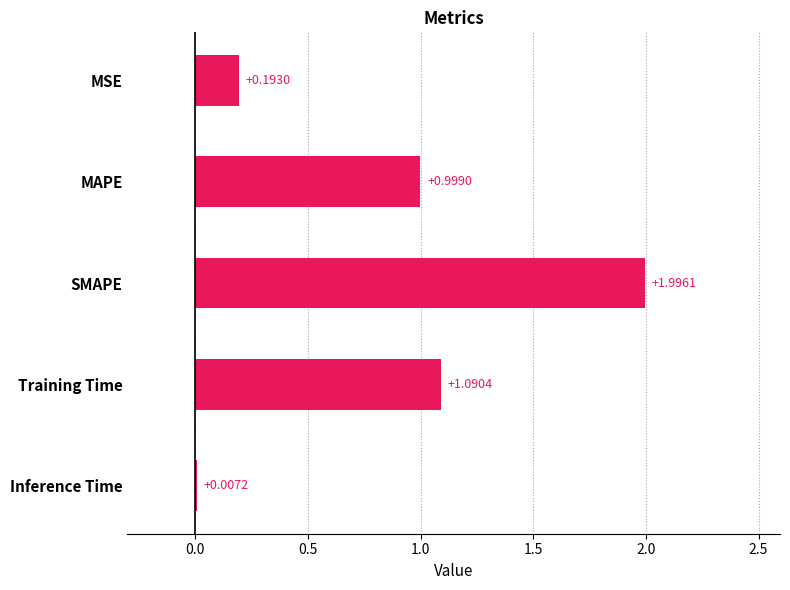

Which category has the highest value across all series?

SMAPE